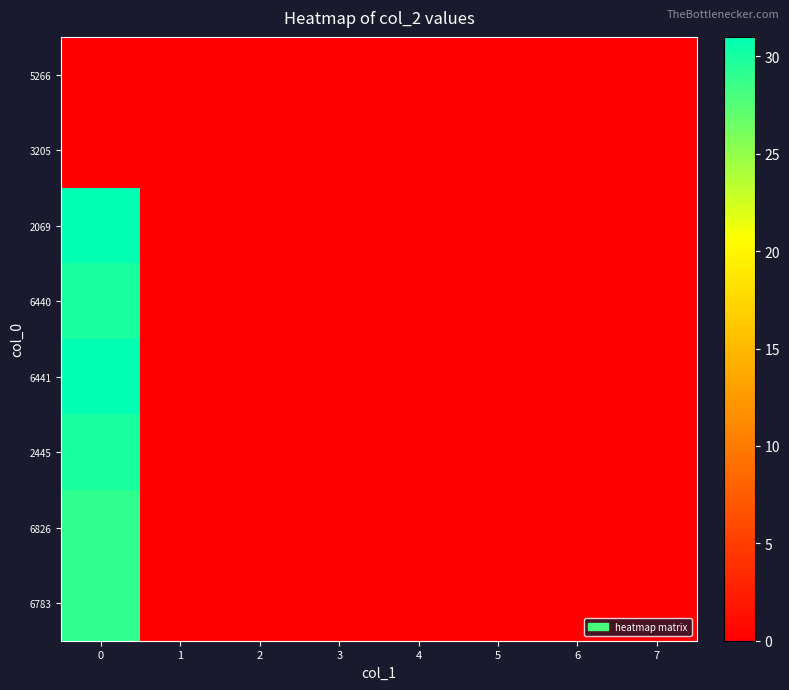

At how many categories does at least one series exceed 6?

1